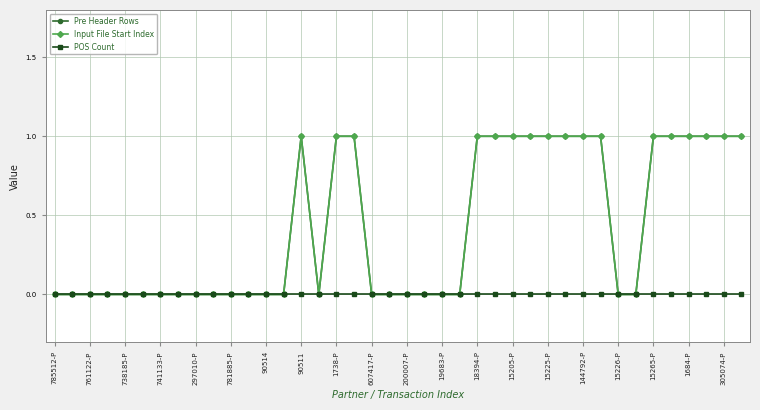

Does the chart have visible grid lines?

Yes